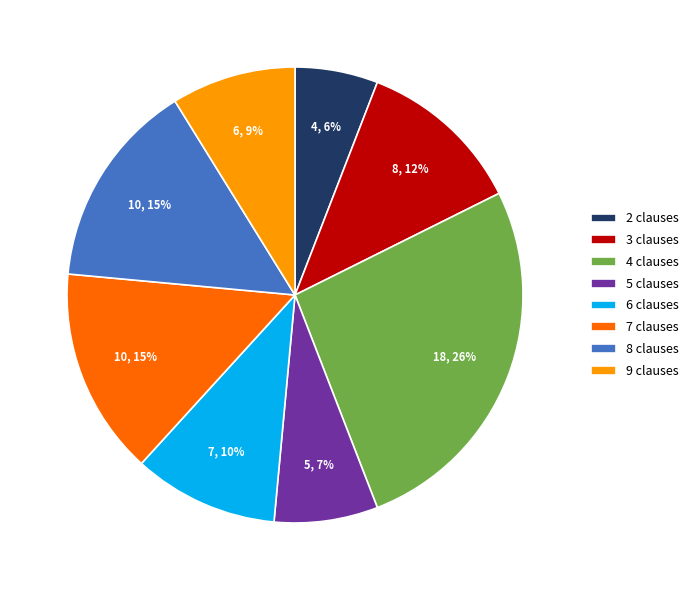

To the nearest percent, what is the combined percentage of 5 clauses and 9 clauses?

16%